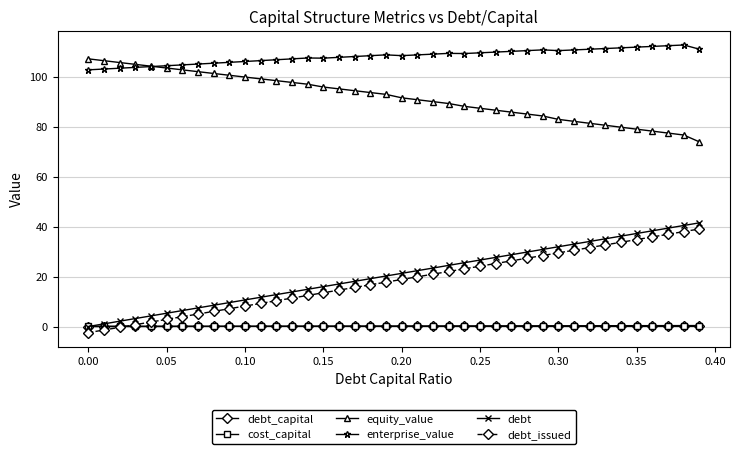

What is the value of the equity_value point at the 28th from the left?

85.8